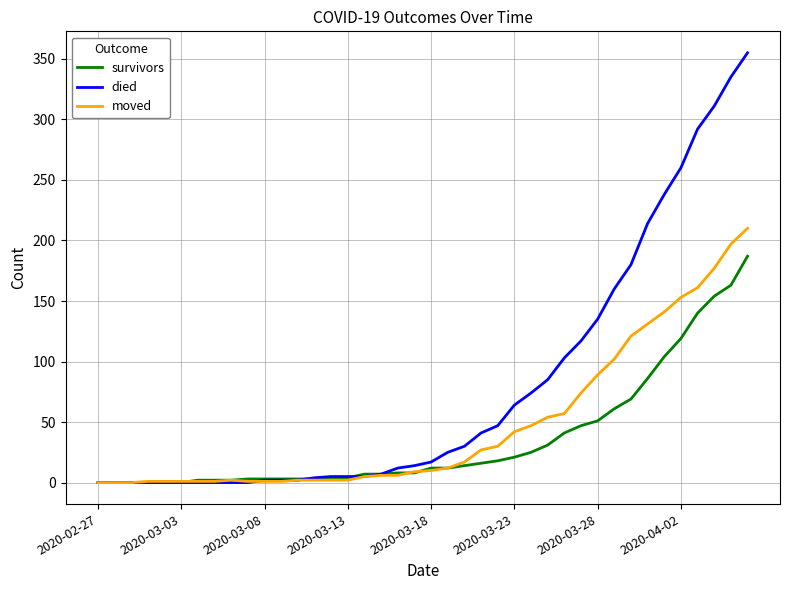

Rank the series by their maximum value, from lowest to highest.

survivors, moved, died